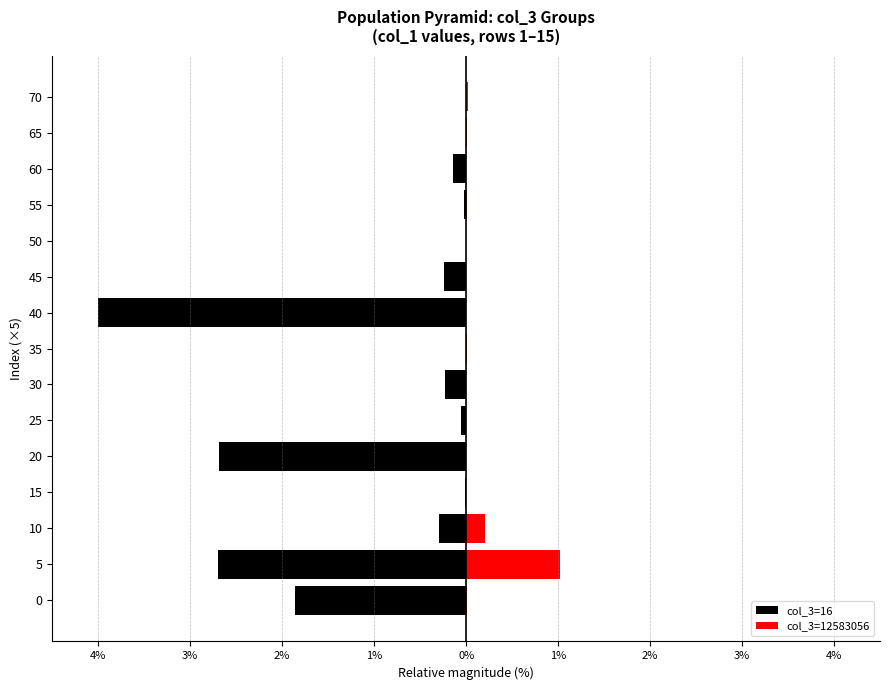

The col_3=12583056 series shows 0.0 at 70. True or false?

True